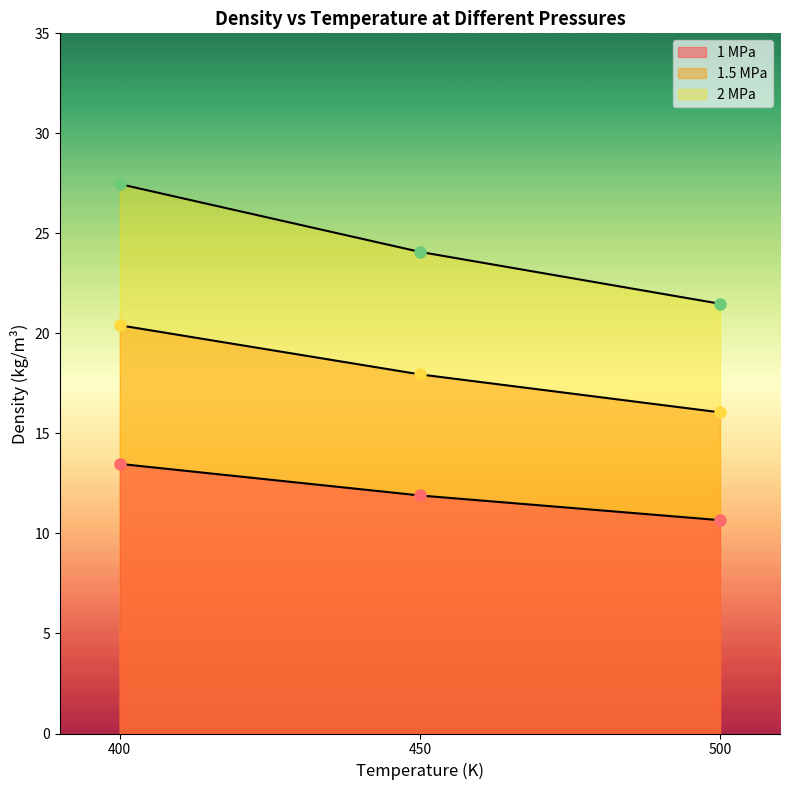

List the labels in order of density_1.5MPa value, largest first.

400, 450, 500